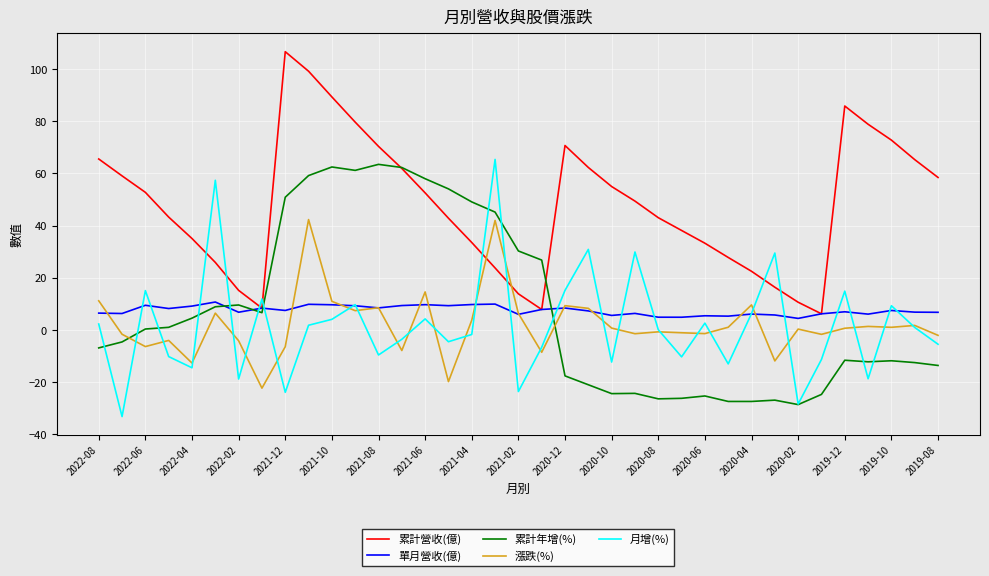

Which series ends up on top after the final intersection of 漲跌(%) and 累計年增(%)?

漲跌(%)